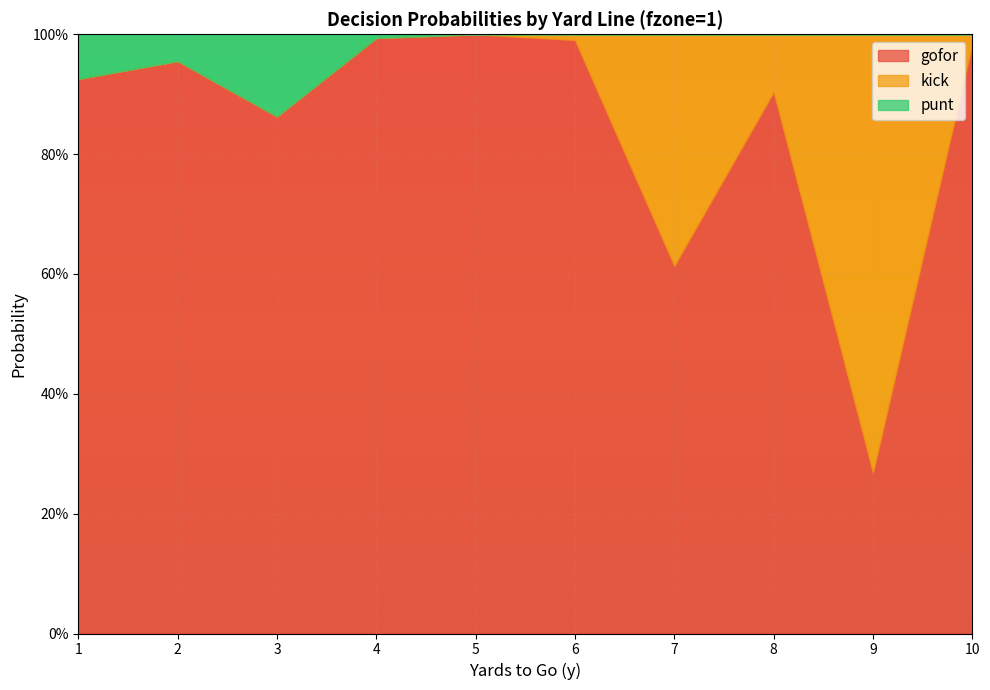

What is the spread (max minus min) of values at 3?

0.9